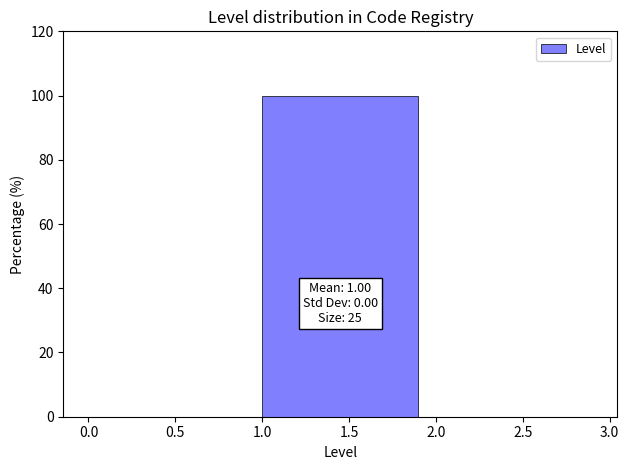

Which range on the x-axis has the tallest bar?

1.0 to 2.0